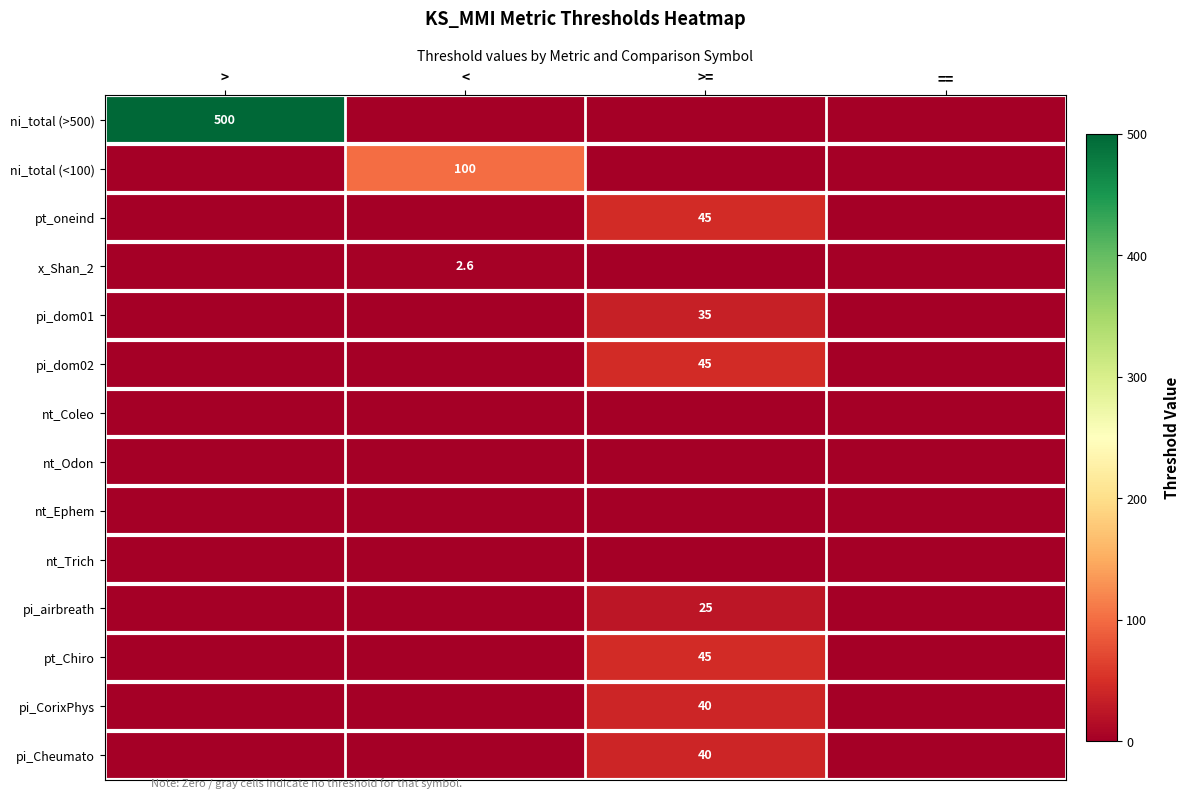

Is it true that pi_CorixPhys equals 69.3 at >=?

False